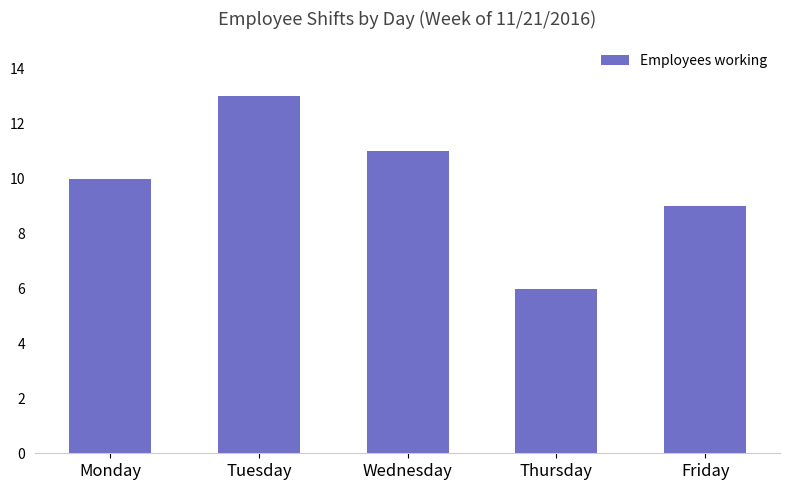

How many values are below 10?

2